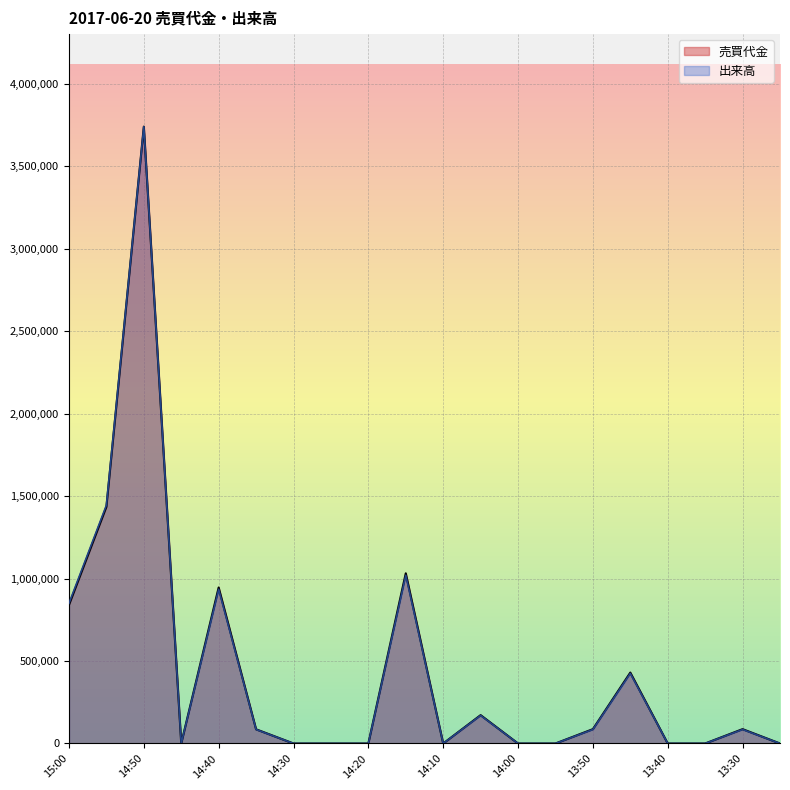

How many data points does each series have?

20